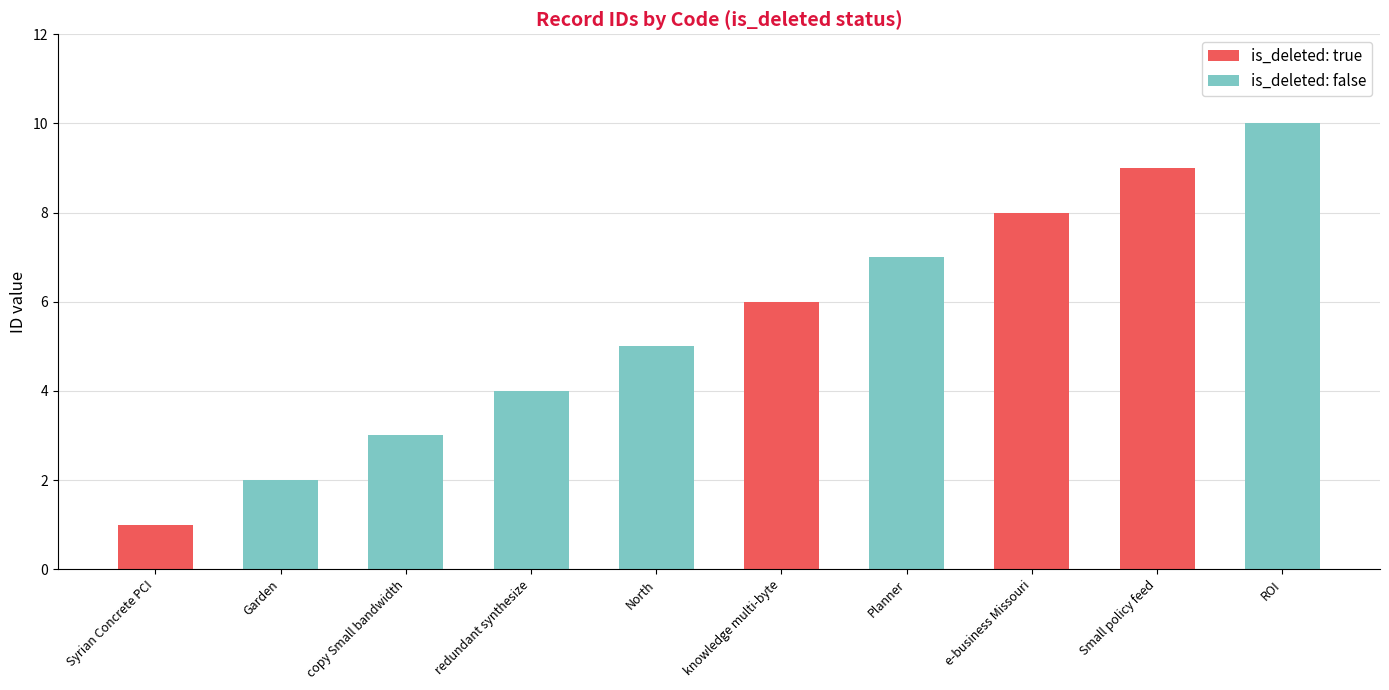

True or false: is_deleted: true has a value of 8 at e-business Missouri.

True